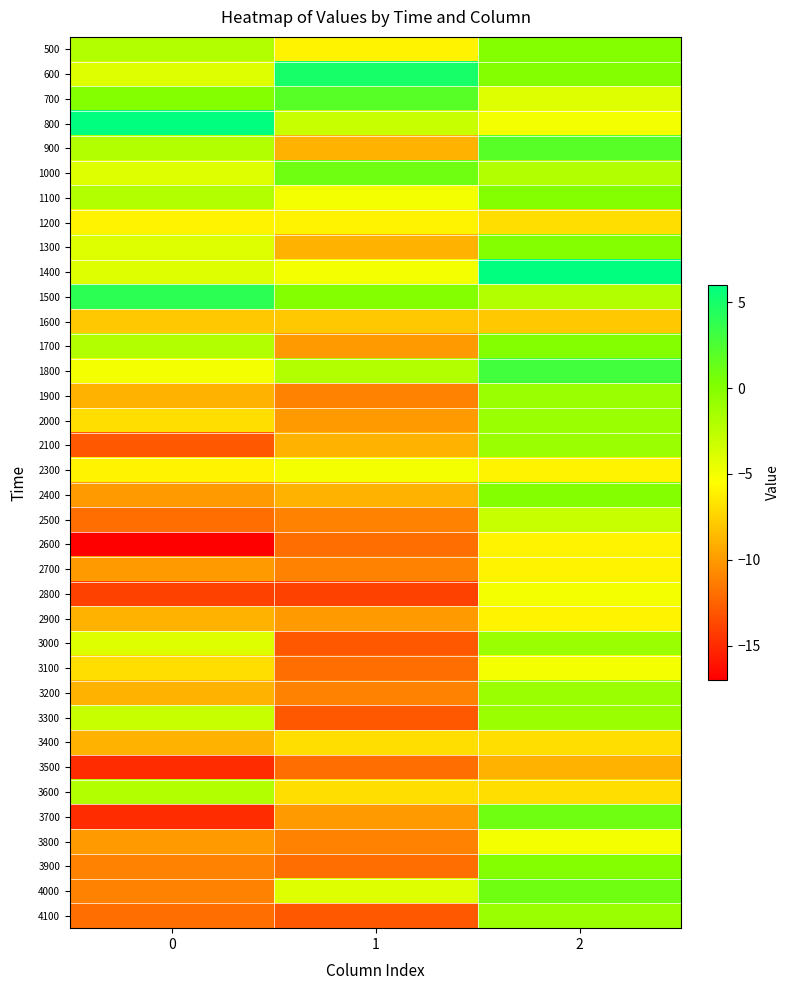

What is the smallest value displayed?

-17